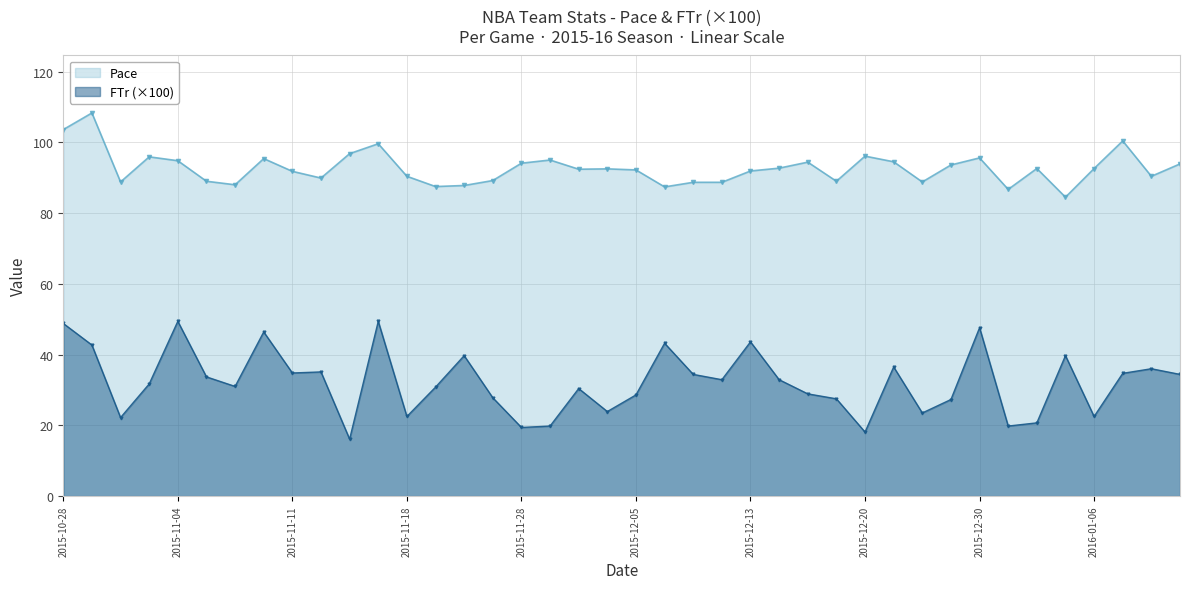

What is the greatest value displayed?

108.3